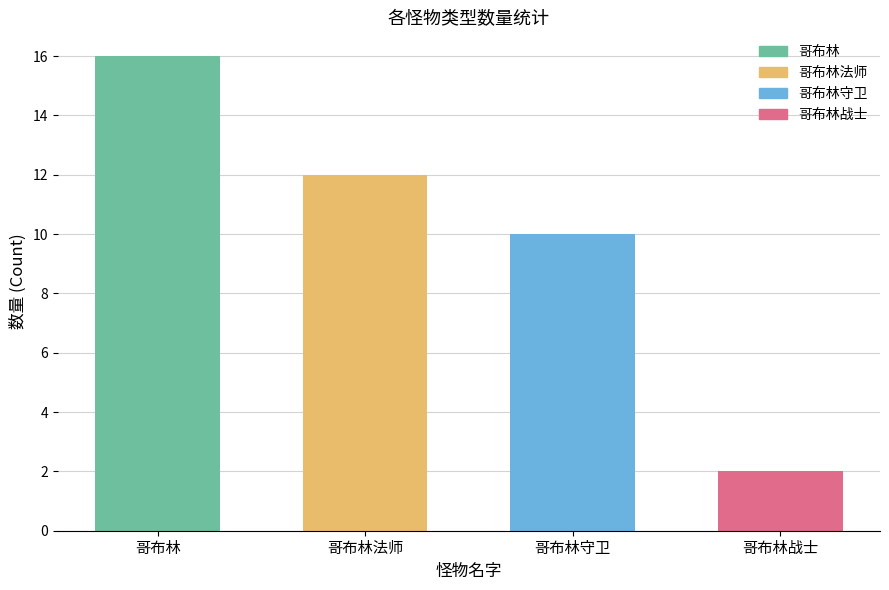

What is the difference between the values at 哥布林战士 and 哥布林守卫?

8